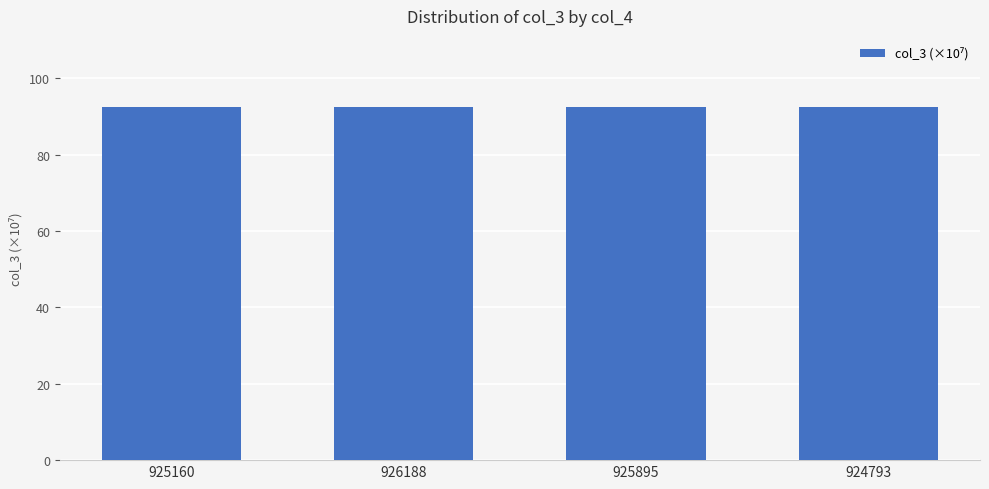

What is the sum of the values at 924793 and 925895?

185.1